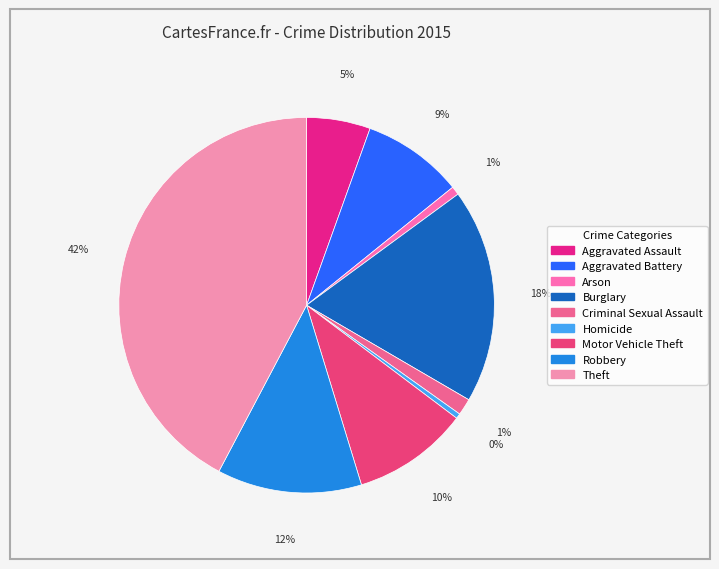

To the nearest percent, what is the difference between the largest and smallest slice percentages?

42%